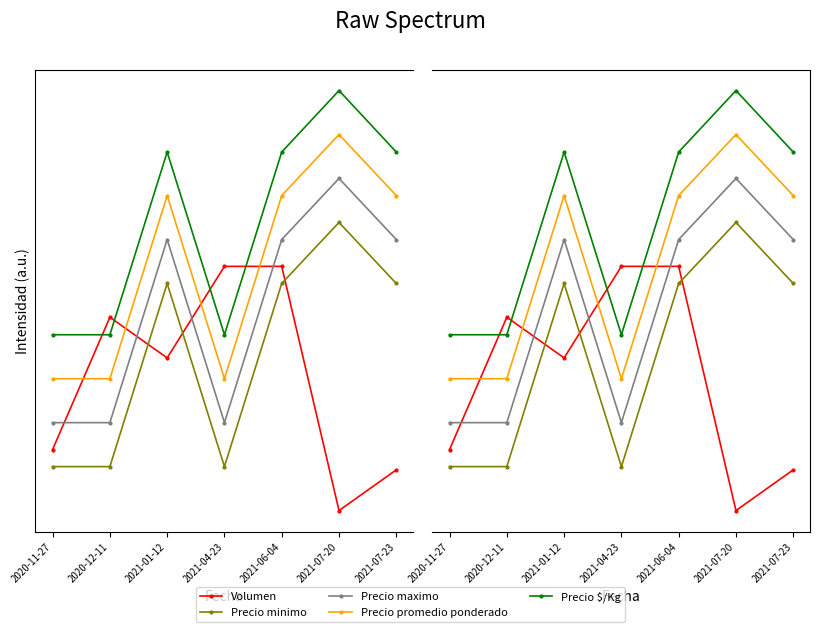

Read the Volumen value at 2020-11-27.

0.2